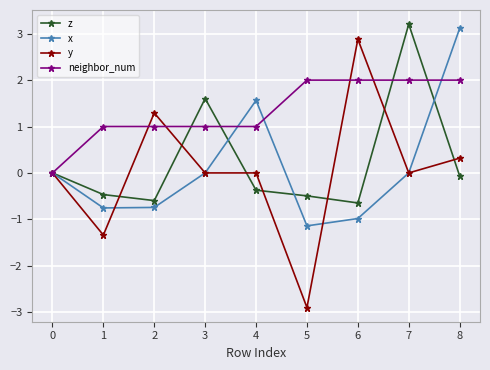

Where is the first local maximum for y?

2